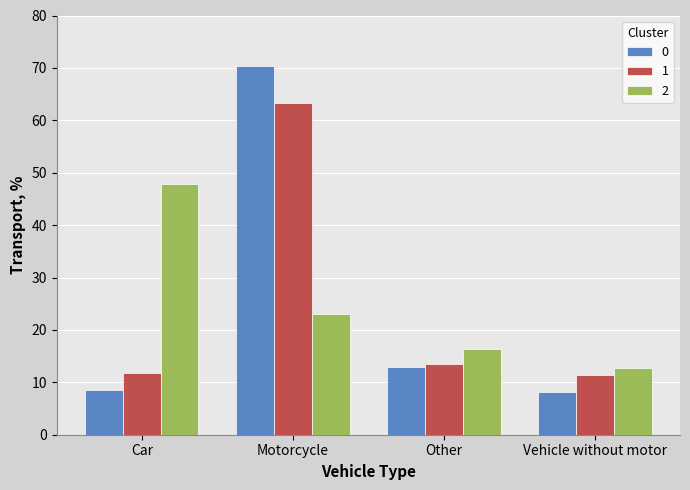

Where is 1 nearest to the value 37?

Other